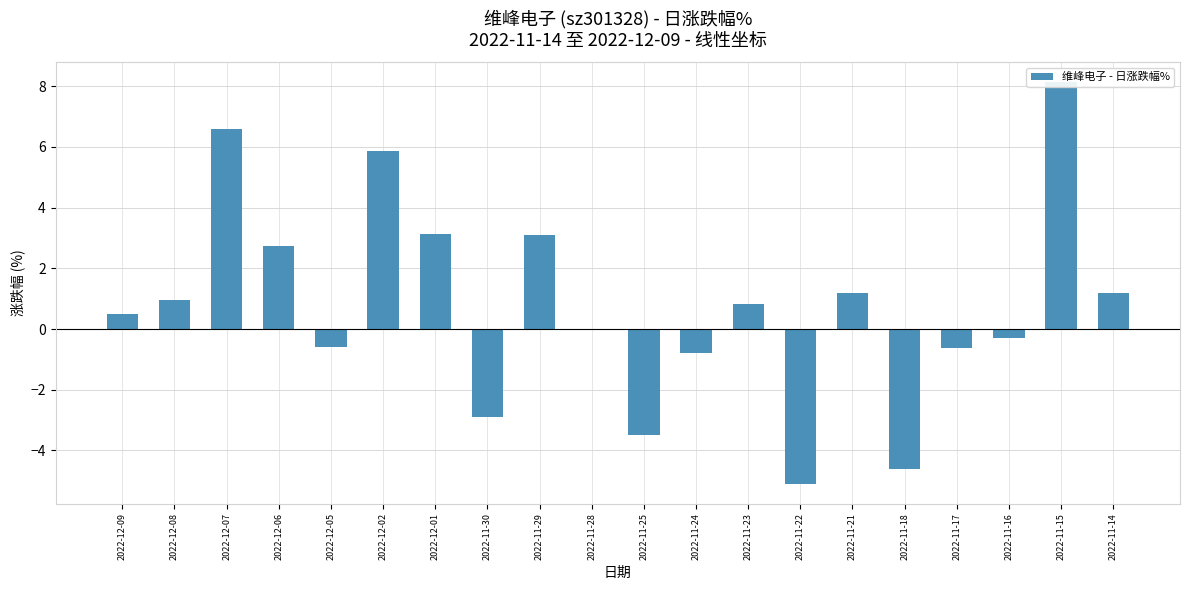

How many distinct data groups are displayed?

1